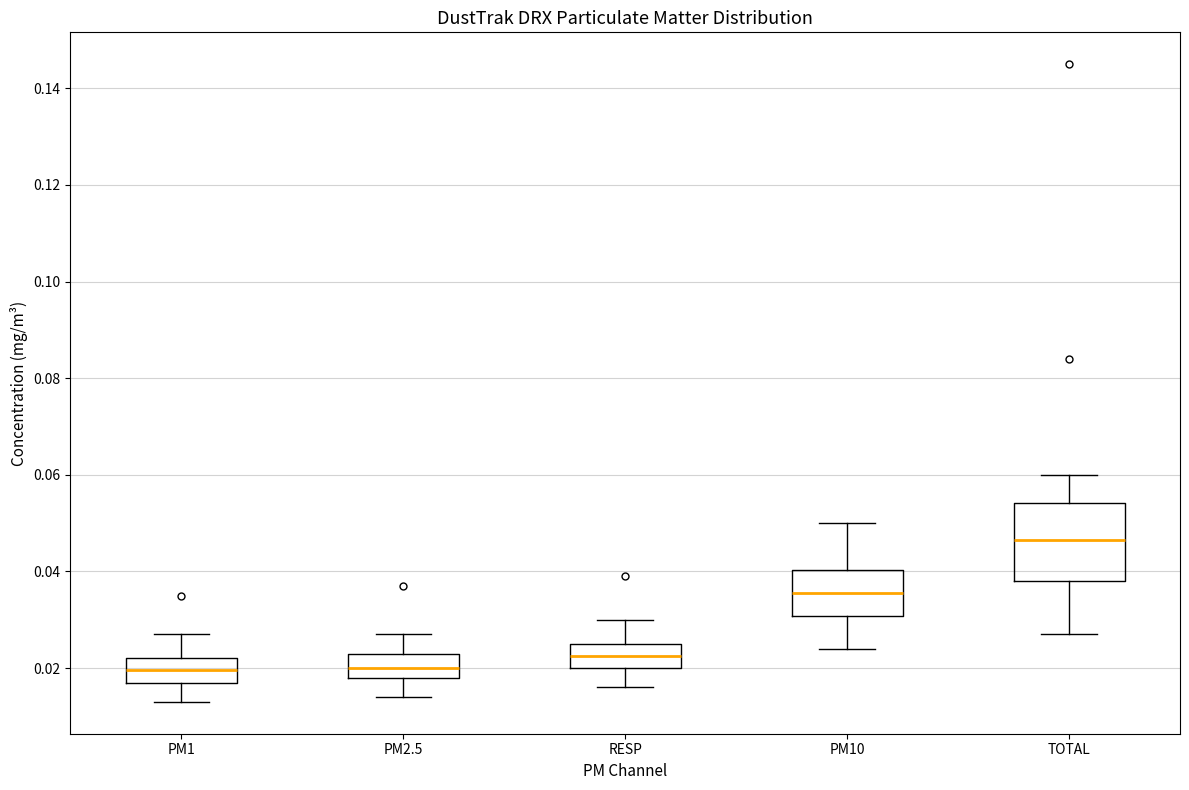

Where does the upper whisker of the box for PM2.5 end on the y-axis? The values are not printed on the chart, so give them approximately, as read against the axis.

0.028